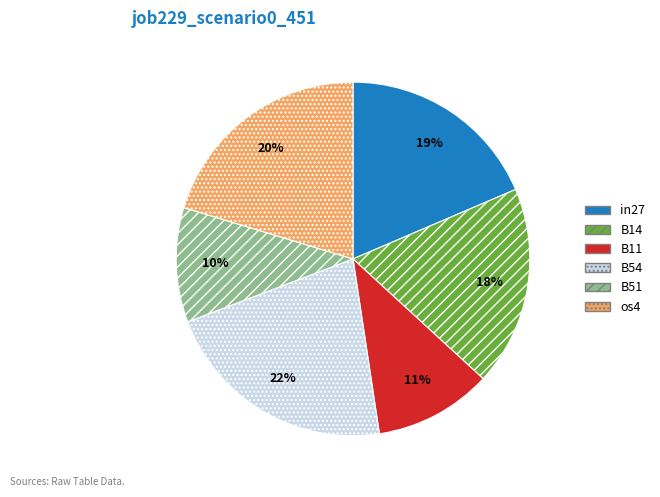

To the nearest percent, what is the average slice percentage?

17%